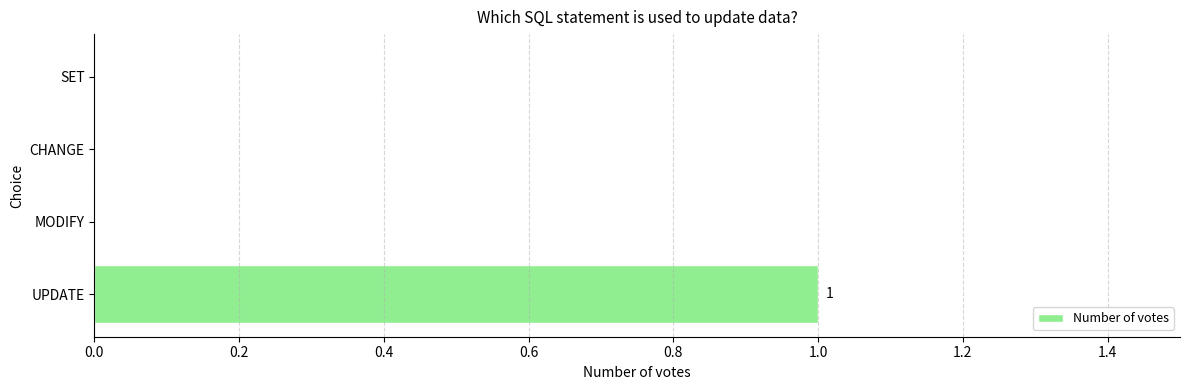

True or false: the data shows -1 at CHANGE.

False